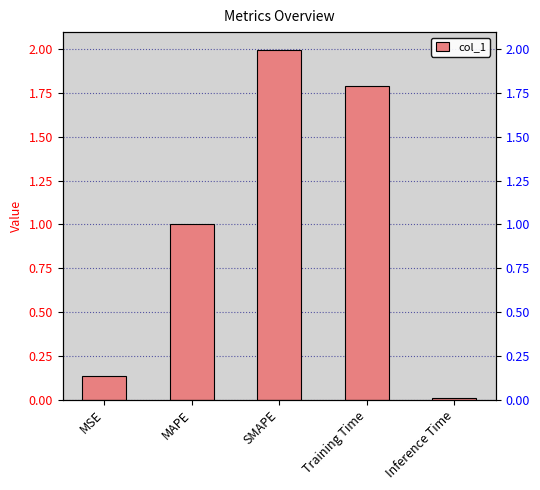

What position from the left is MSE?

1